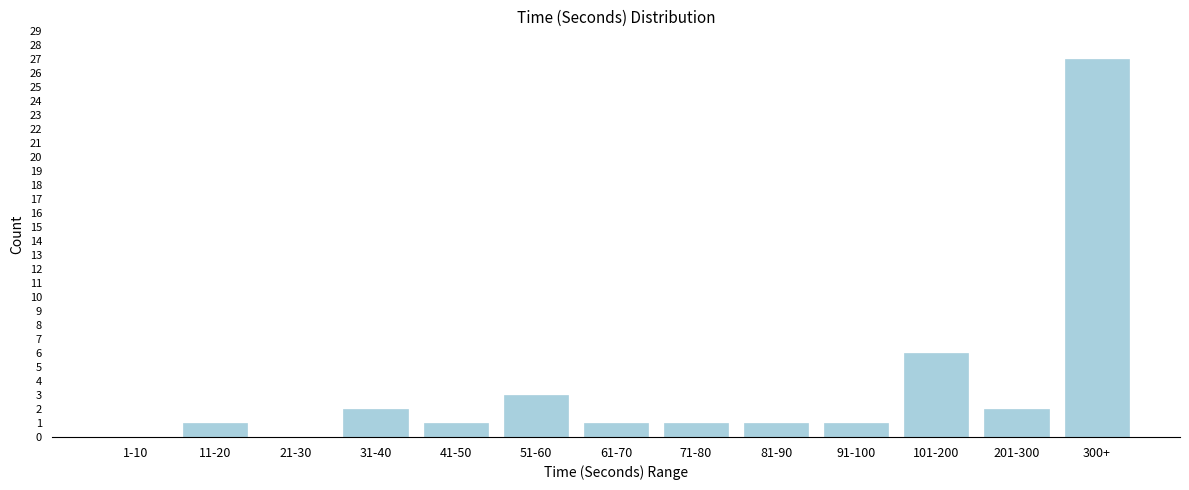

Reading left to right, what are all the values shown in this chart?

1-10=0	11-20=1	21-30=0	31-40=2	41-50=1	51-60=3	61-70=1	71-80=1	81-90=1	91-100=1	101-200=6	201-300=2	300+=27